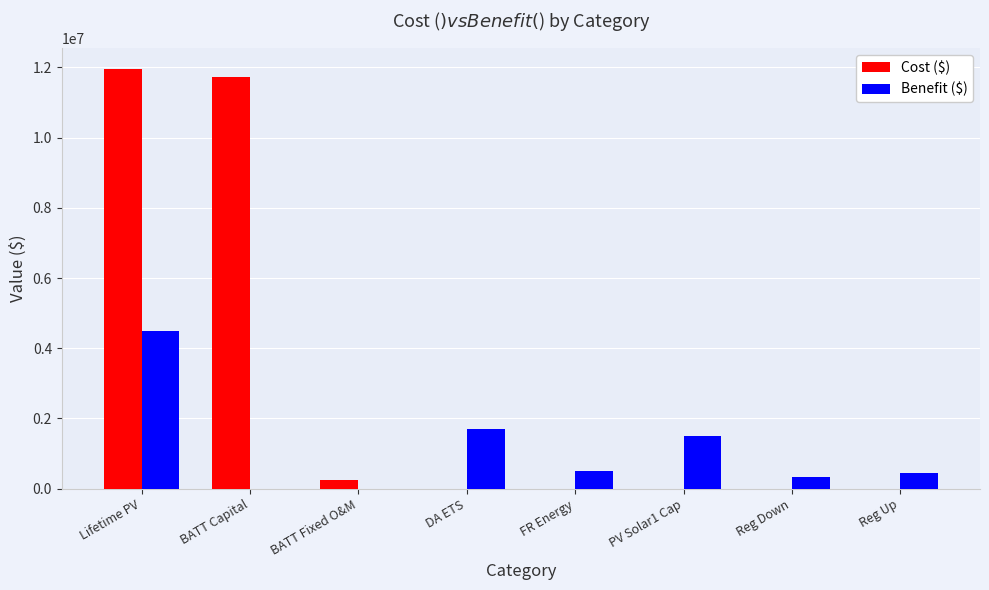

Where is Cost ($) nearest to the value 5979736?

BATT Fixed O&M